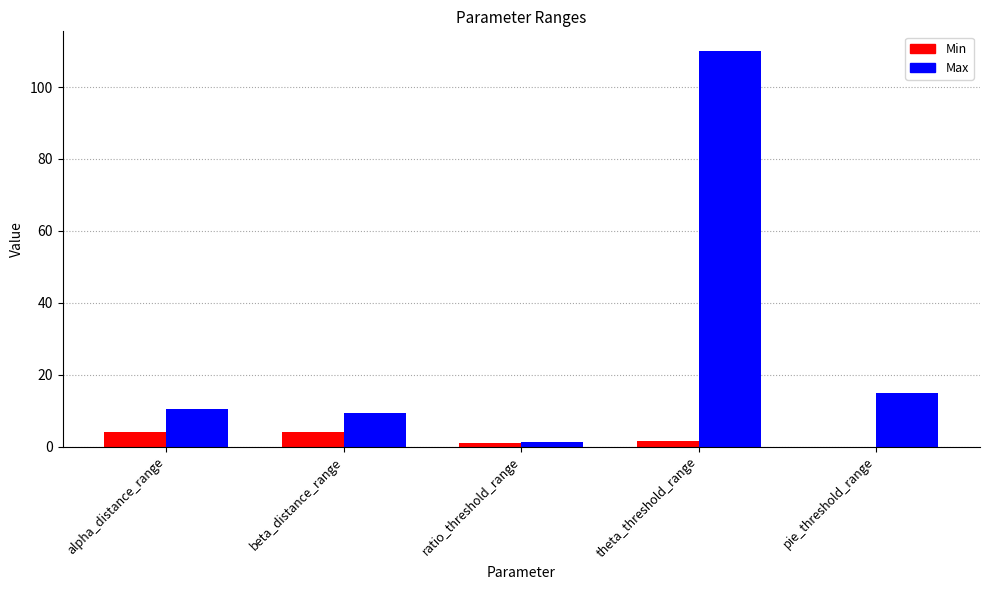

How many data points does each series have?

5